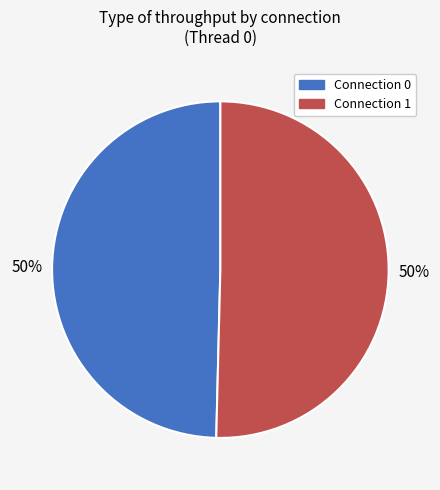

What is the largest slice in the pie chart?

connection 0